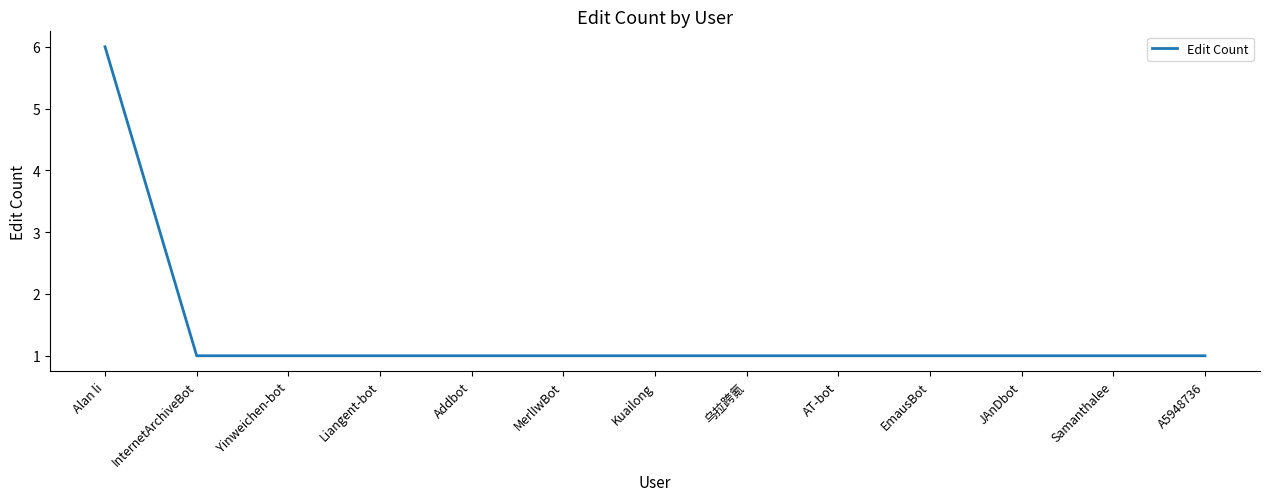

What position from the left is Addbot?

5